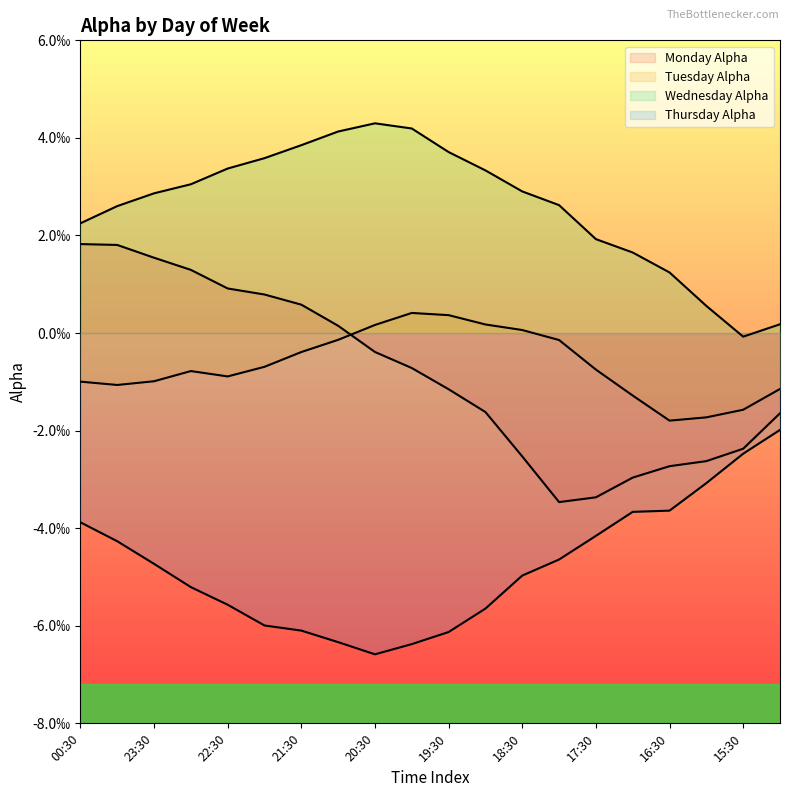

True or false: Wednesday Alpha and Monday Alpha cross at least once.

False